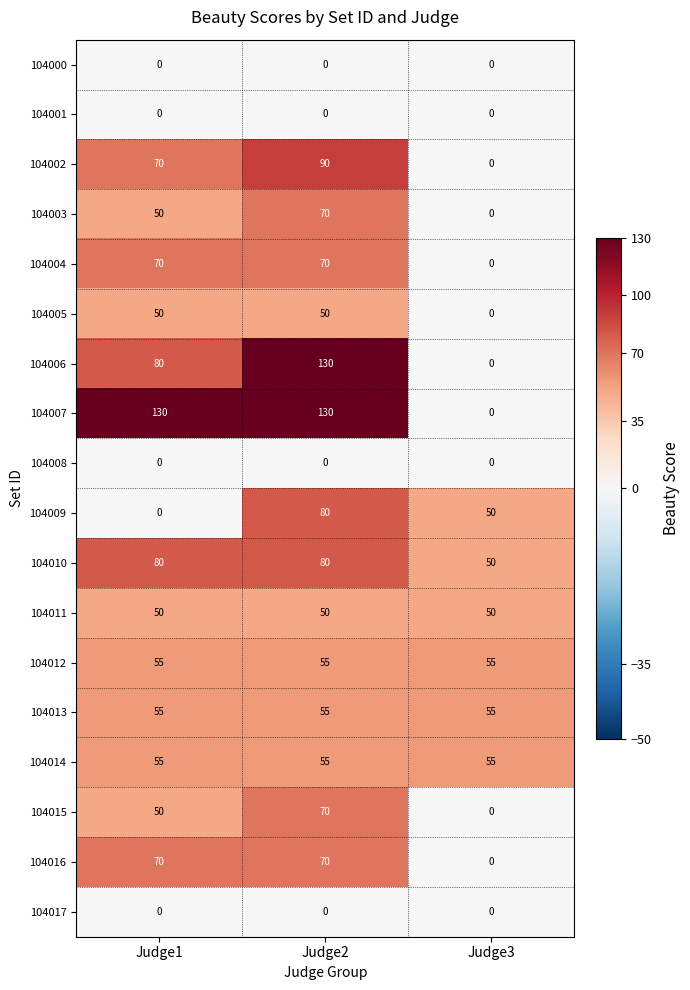

True or false: 104011 has a value of 50 at Judge2.

True